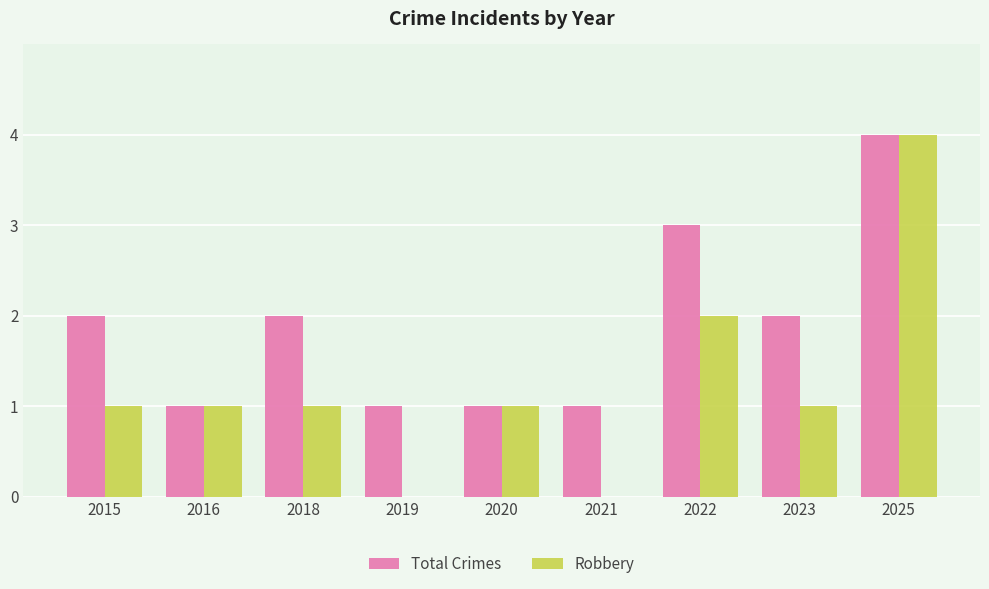

Which category has the highest value in the Total Crimes series?

2025